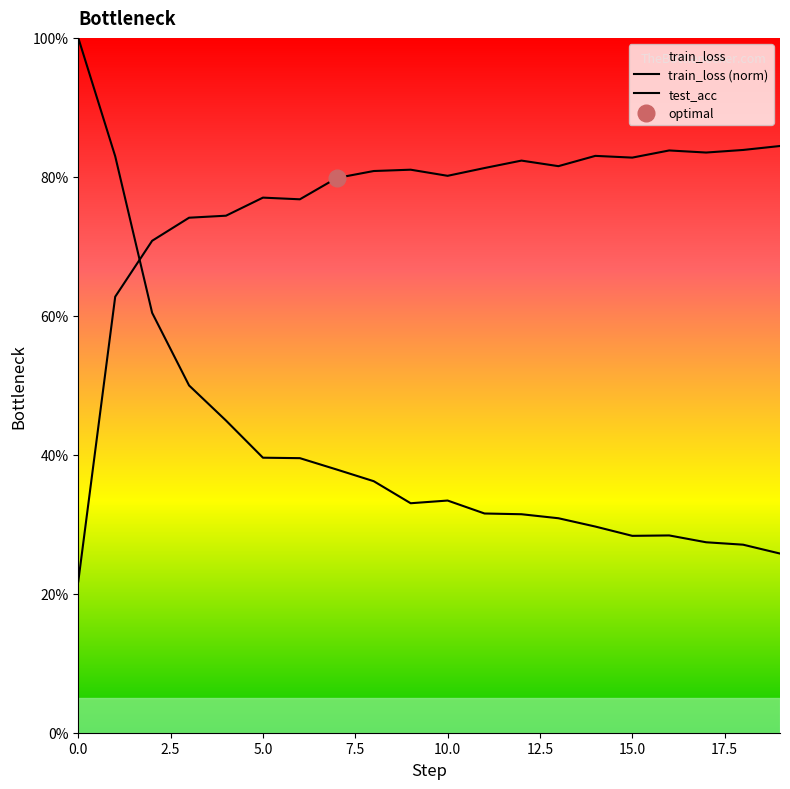

Reading right to left, what are all the values shown in this chart?

train_loss: 0.3	0.3	0.3	0.3	0.3	0.3	0.3	0.3	0.3	0.3	0.3	0.4	0.4	0.4	0.4	0.4	0.5	0.6	0.8	1.0
test_acc: 0.8	0.8	0.8	0.8	0.8	0.8	0.8	0.8	0.8	0.8	0.8	0.8	0.8	0.8	0.8	0.7	0.7	0.7	0.6	0.2